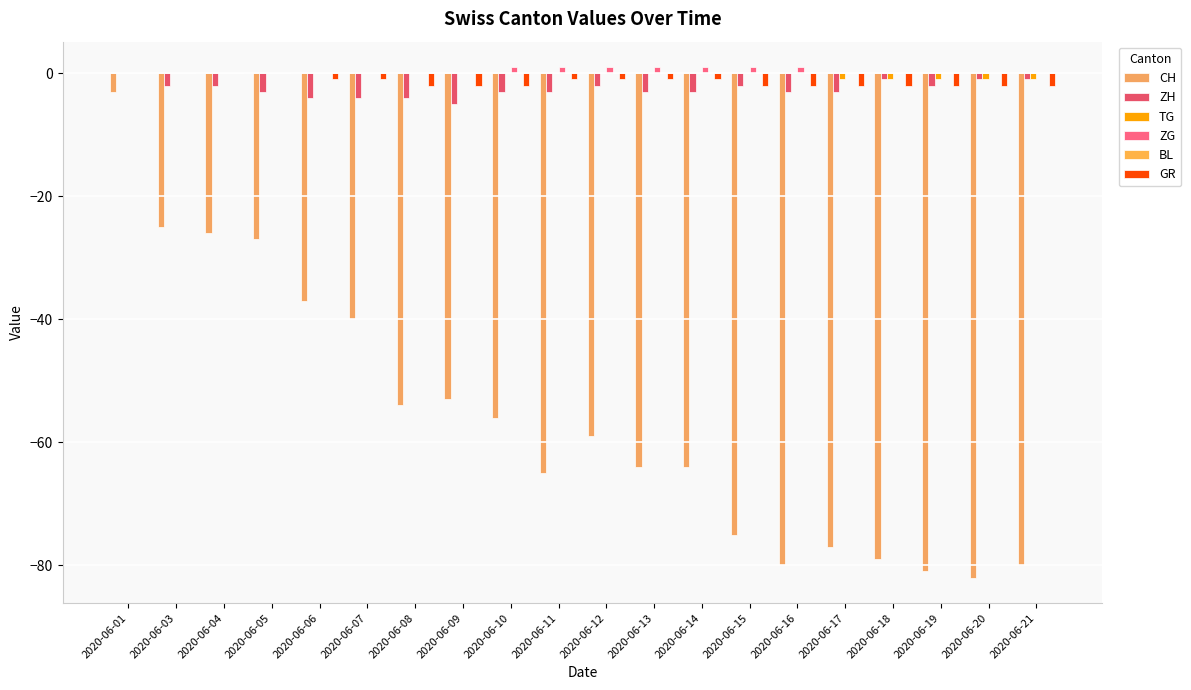

Reading left to right, what are all the values shown in this chart?

CH: 2020-06-01=-3	2020-06-03=-25	2020-06-04=-26	2020-06-05=-27	2020-06-06=-37	2020-06-07=-40	2020-06-08=-54	2020-06-09=-53	2020-06-10=-56	2020-06-11=-65	2020-06-12=-59	2020-06-13=-64	2020-06-14=-64	2020-06-15=-75	2020-06-16=-80	2020-06-17=-77	2020-06-18=-79	2020-06-19=-81	2020-06-20=-82	2020-06-21=-80
ZH: 2020-06-01=0	2020-06-03=-2	2020-06-04=-2	2020-06-05=-3	2020-06-06=-4	2020-06-07=-4	2020-06-08=-4	2020-06-09=-5	2020-06-10=-3	2020-06-11=-3	2020-06-12=-2	2020-06-13=-3	2020-06-14=-3	2020-06-15=-2	2020-06-16=-3	2020-06-17=-3	2020-06-18=-1	2020-06-19=-2	2020-06-20=-1	2020-06-21=-1
TG: 2020-06-01=0	2020-06-03=0	2020-06-04=0	2020-06-05=0	2020-06-06=0	2020-06-07=0	2020-06-08=0	2020-06-09=0	2020-06-10=0	2020-06-11=0	2020-06-12=0	2020-06-13=0	2020-06-14=0	2020-06-15=0	2020-06-16=0	2020-06-17=-1	2020-06-18=-1	2020-06-19=-1	2020-06-20=-1	2020-06-21=-1
ZG: 2020-06-01=0	2020-06-03=0	2020-06-04=0	2020-06-05=0	2020-06-06=0	2020-06-07=0	2020-06-08=0	2020-06-09=0	2020-06-10=1	2020-06-11=1	2020-06-12=1	2020-06-13=1	2020-06-14=1	2020-06-15=1	2020-06-16=1	2020-06-17=0	2020-06-18=0	2020-06-19=0	2020-06-20=0	2020-06-21=0
BL: 2020-06-01=0	2020-06-03=0	2020-06-04=0	2020-06-05=0	2020-06-06=0	2020-06-07=0	2020-06-08=0	2020-06-09=0	2020-06-10=0	2020-06-11=0	2020-06-12=0	2020-06-13=0	2020-06-14=0	2020-06-15=0	2020-06-16=0	2020-06-17=0	2020-06-18=0	2020-06-19=0	2020-06-20=0	2020-06-21=0
GR: 2020-06-01=0	2020-06-03=0	2020-06-04=0	2020-06-05=0	2020-06-06=-1	2020-06-07=-1	2020-06-08=-2	2020-06-09=-2	2020-06-10=-2	2020-06-11=-1	2020-06-12=-1	2020-06-13=-1	2020-06-14=-1	2020-06-15=-2	2020-06-16=-2	2020-06-17=-2	2020-06-18=-2	2020-06-19=-2	2020-06-20=-2	2020-06-21=-2